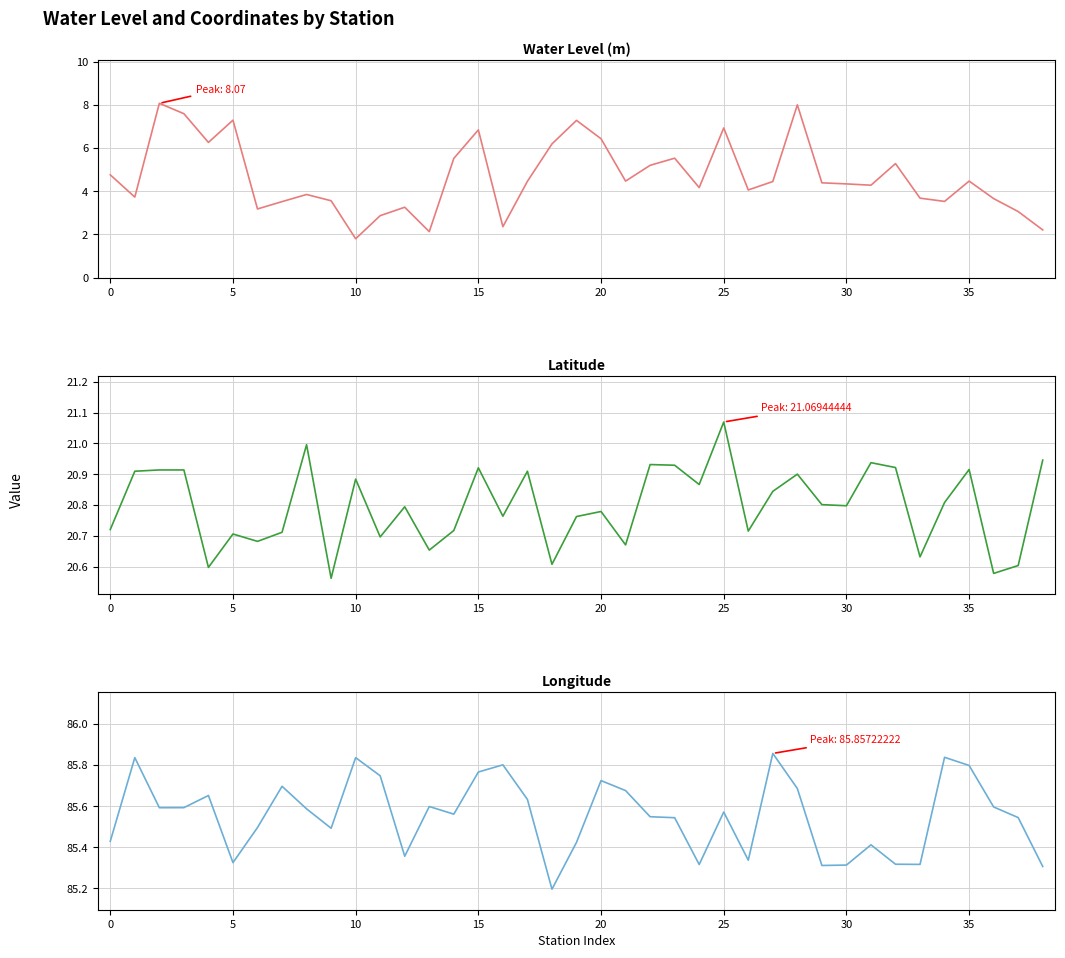

At how many categories does at least one series exceed 49?

39